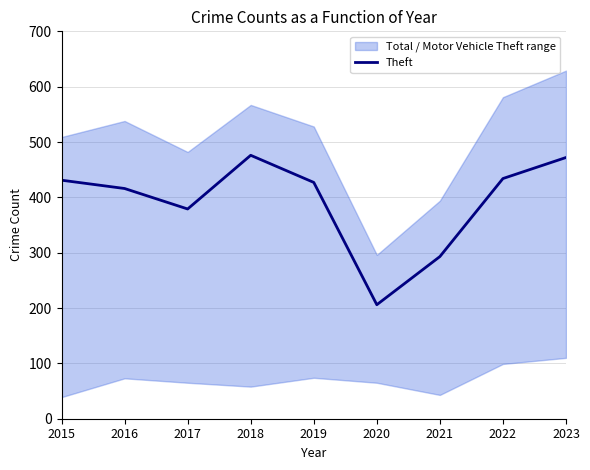

What is the change in value from 2015 to 2022?

+3